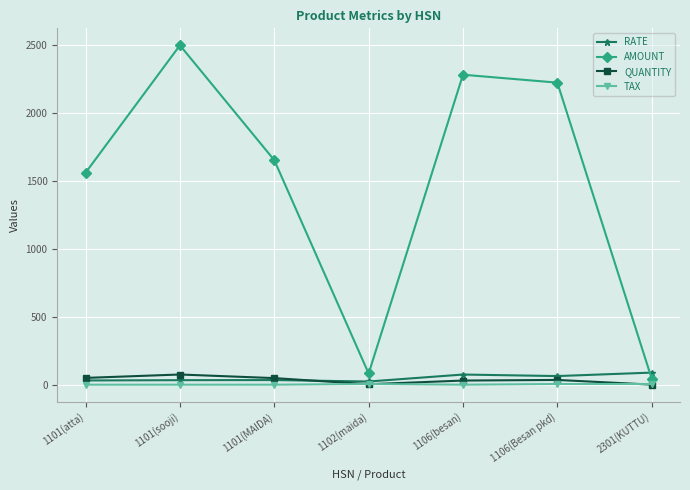

At which category is the sum across all series the highest?

1101(sooji)